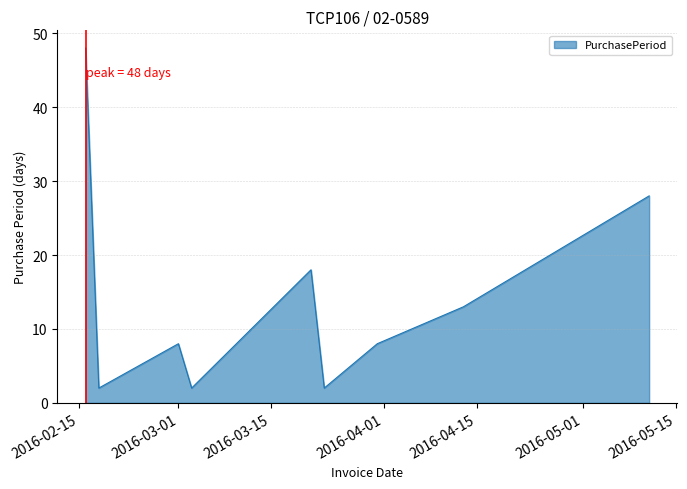

What is the maximum value shown in the chart?

48